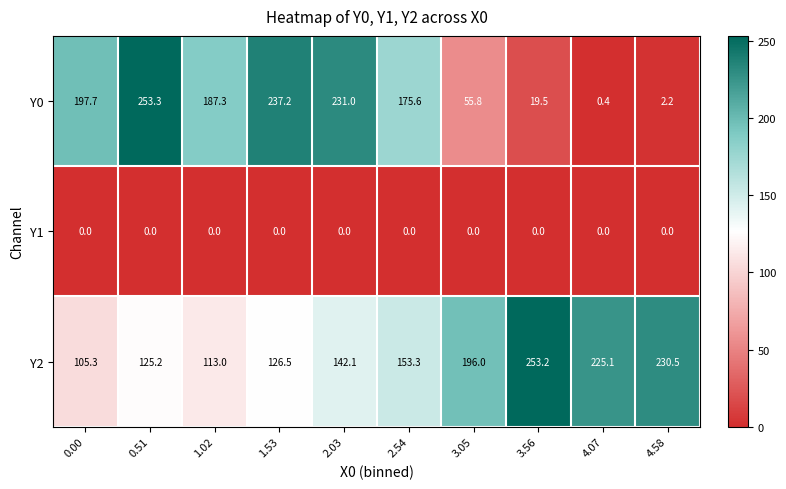

What is the greatest value displayed?

253.3